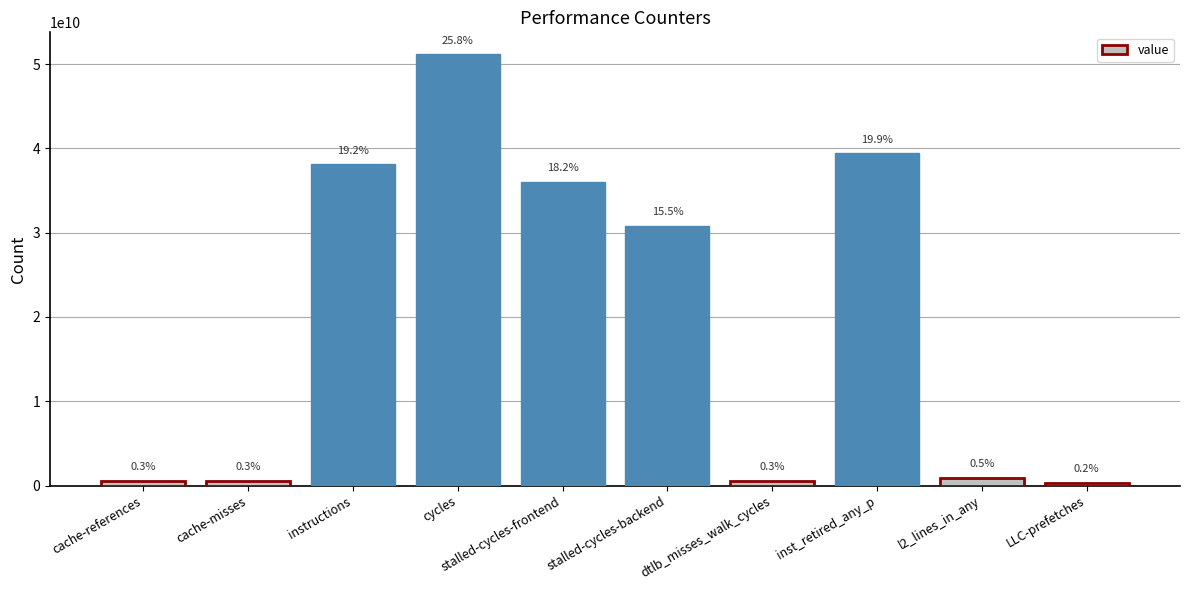

Reading left to right, list all the values displayed in this chart.

593446372	563474595	38084742535	51201450241	36051083442	30845074505	574445293	39428892491	941561263	323552935